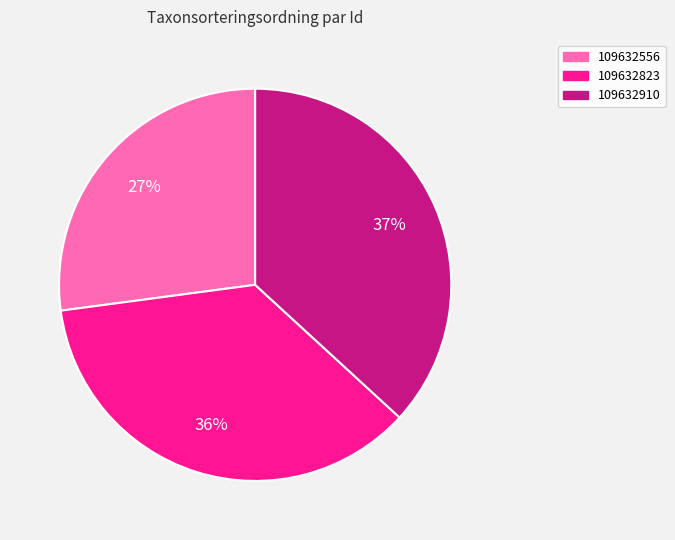

Which slice is the largest?

109632910